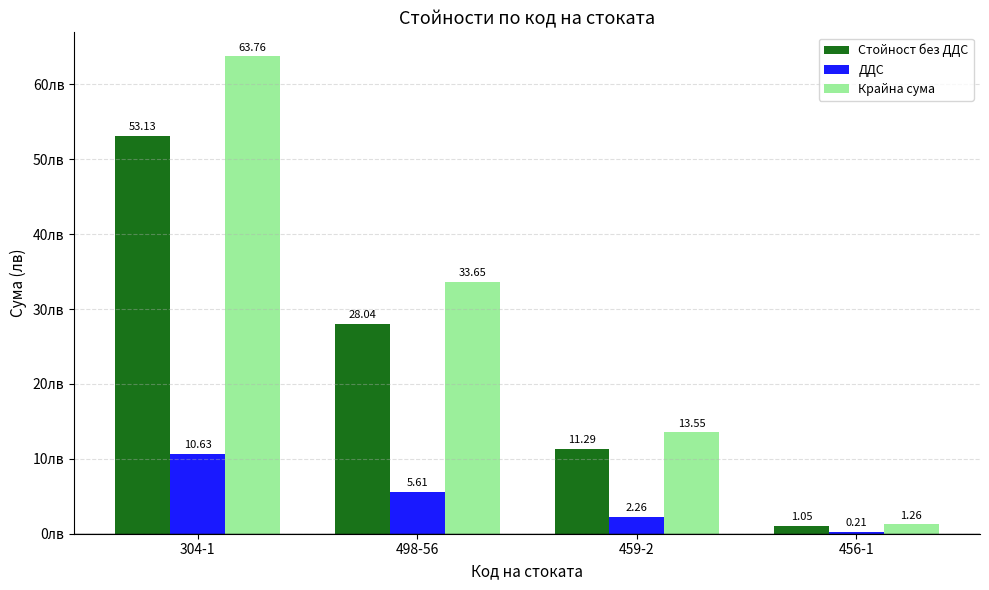

At which category is the sum across all series the highest?

304-1